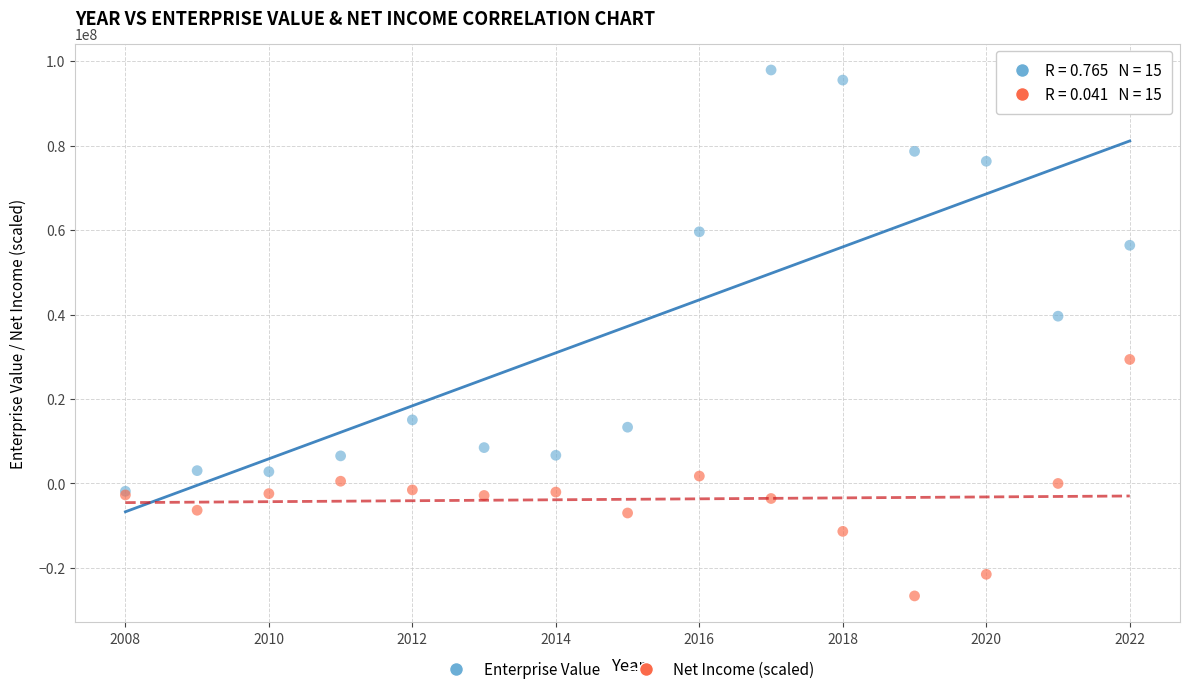

Across all series, what Y value is closest to 35636478?

39608734.8